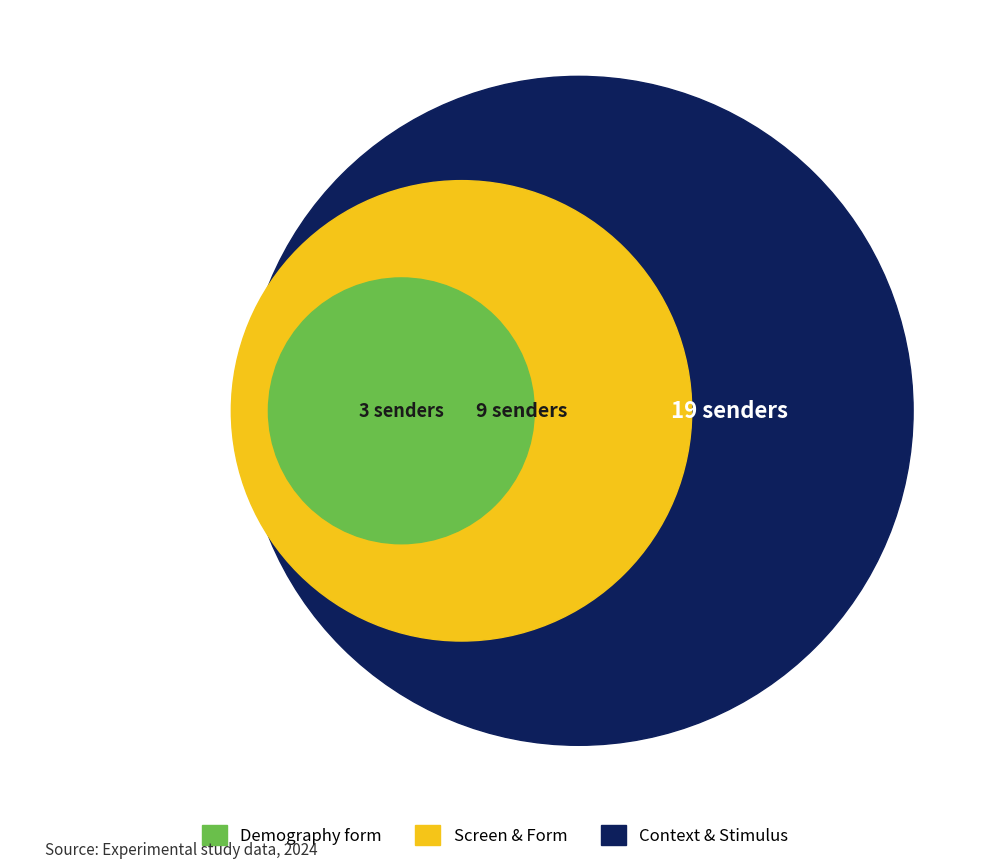

Which slice is the largest?

context